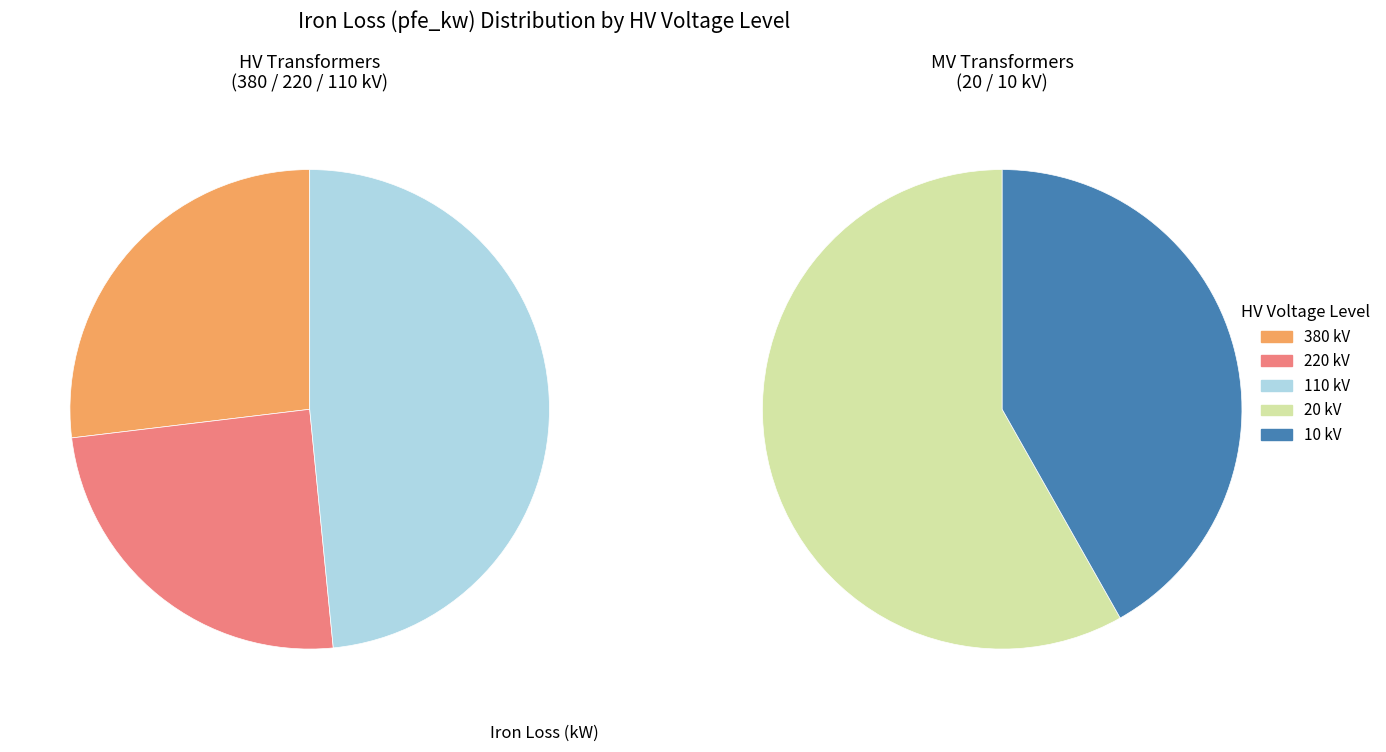

The 110 slice represents 4% of the pie. True or false?

False